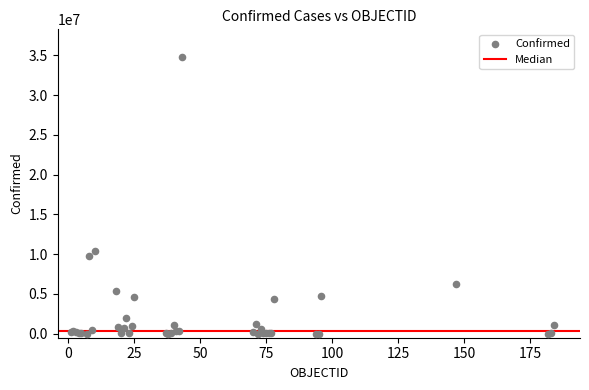

What Y value in the scatter plot is closest to 17403472?

10346805